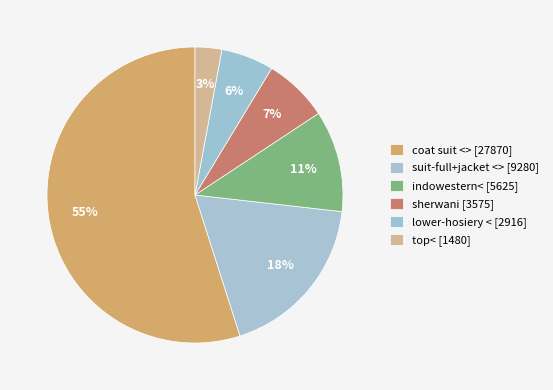

Count the number of slices in the pie.

6